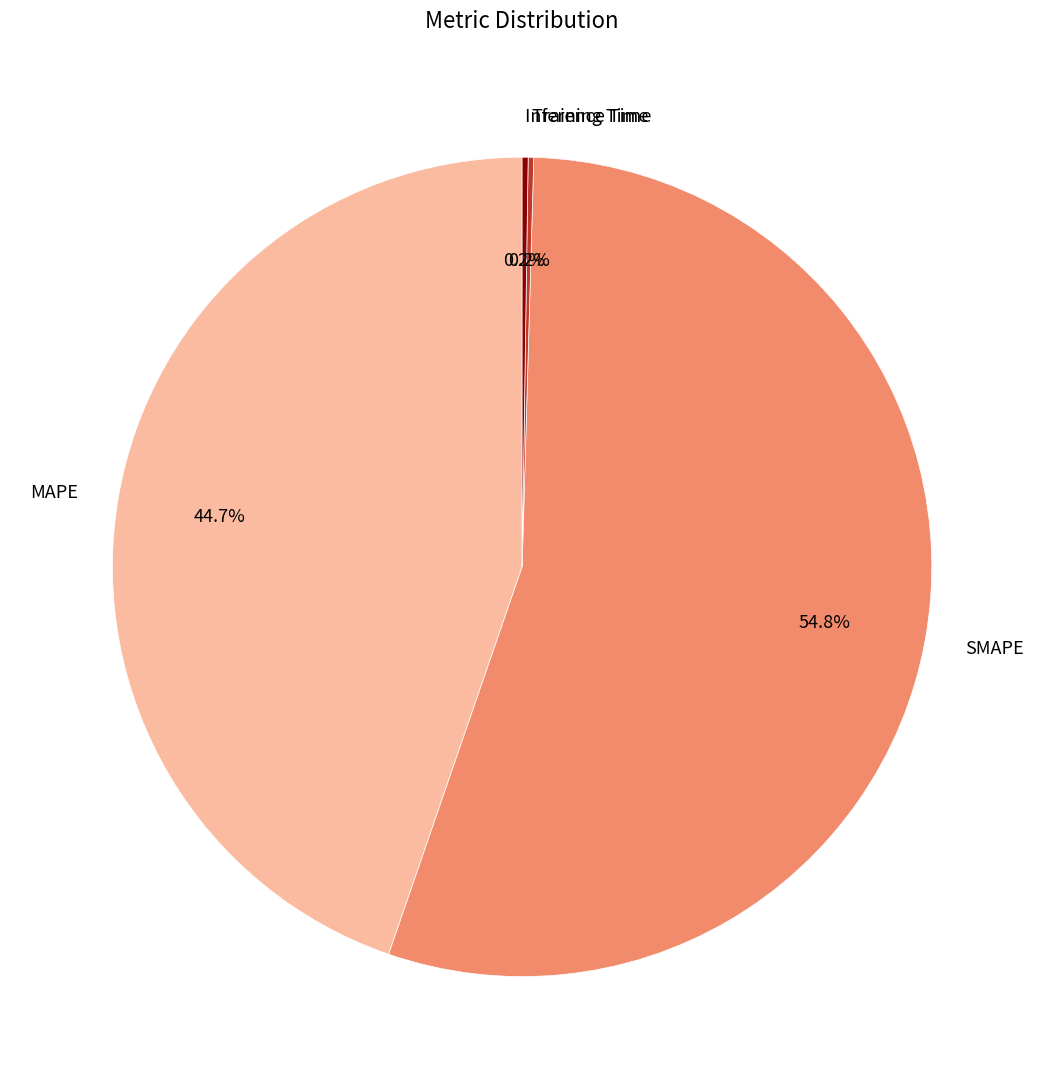

Which slice is the largest?

SMAPE